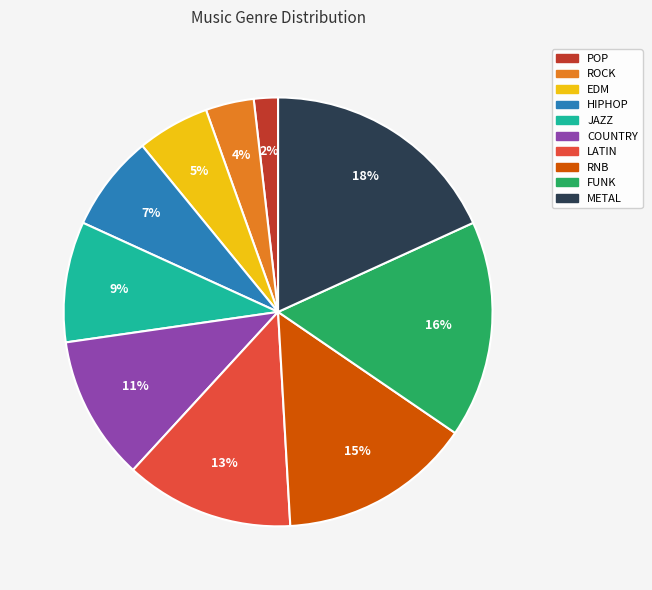

To the nearest percent, what percentage of the pie is METAL?

18%